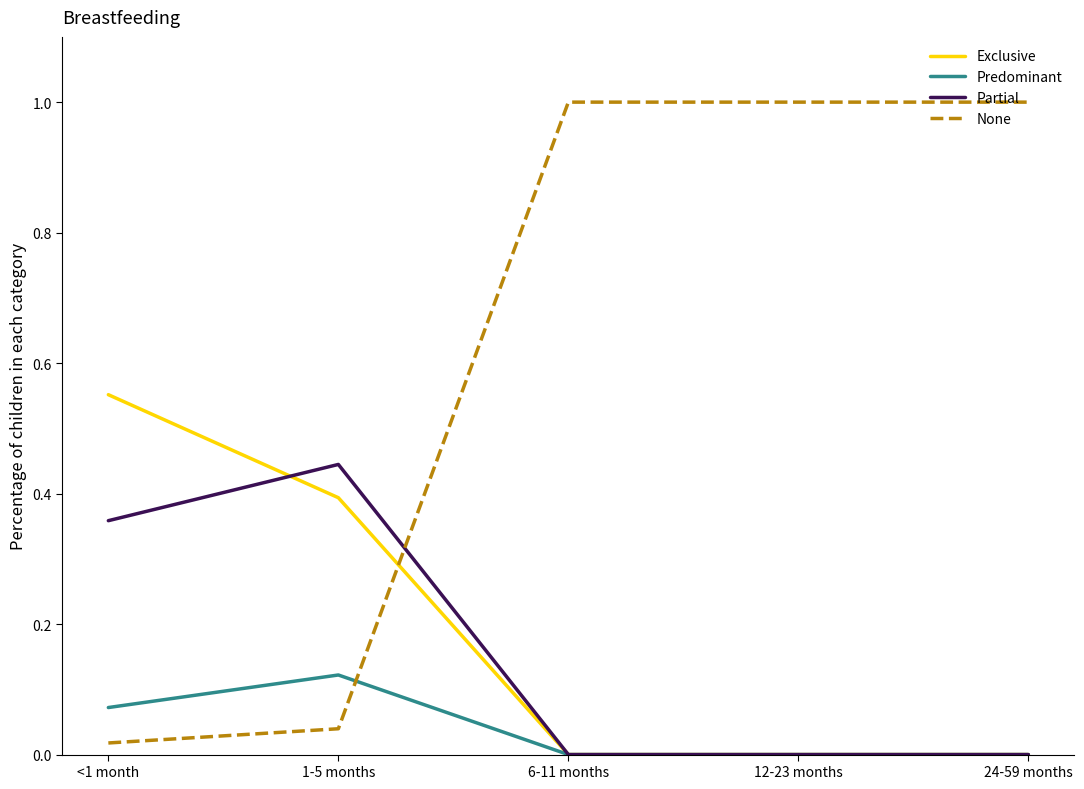

Which series has the largest total across all categories?

None